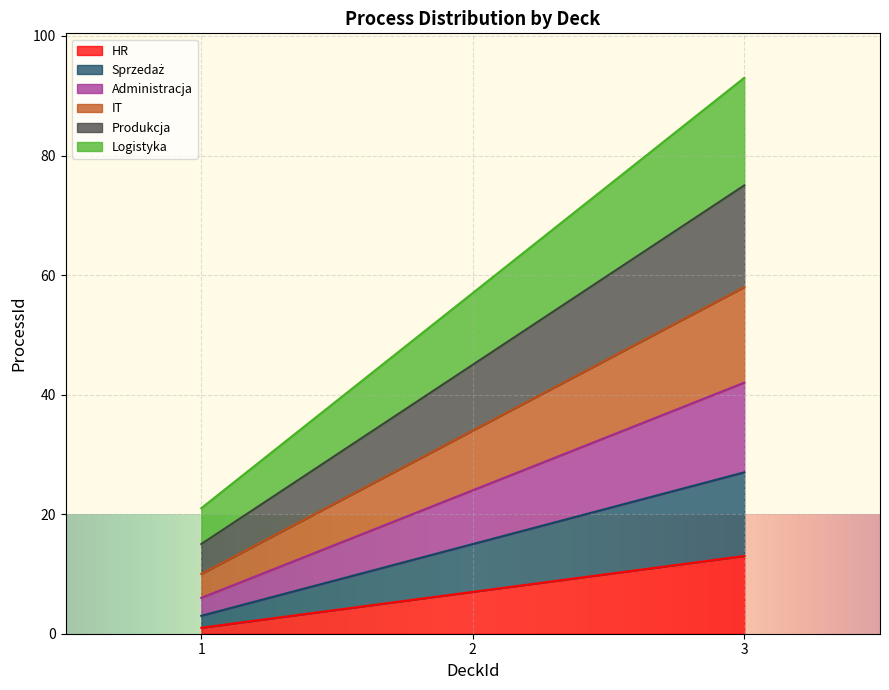

What is the greatest value displayed?

93